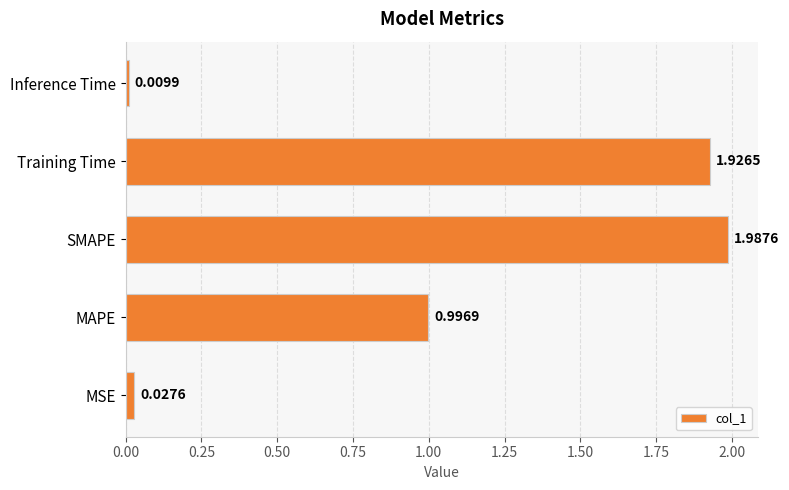

What is the change in value from MAPE to Inference Time?

-1.0